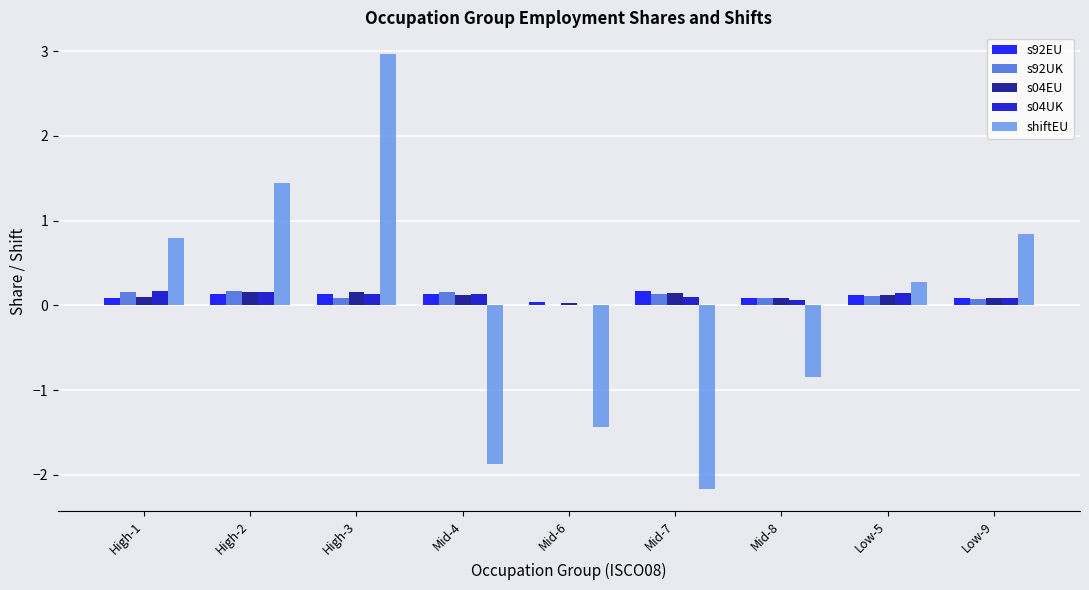

True or false: s04EU has a value of 0.2 at High-3.

True